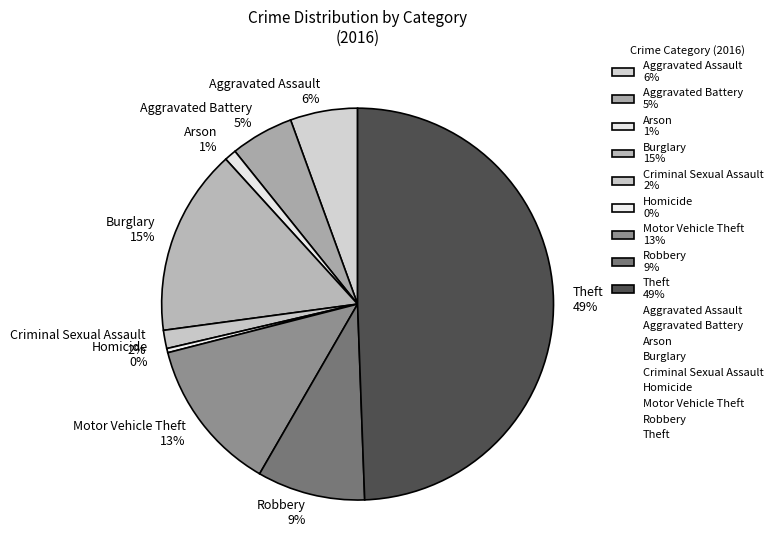

Is it true that Motor Vehicle Theft is 7% of the pie?

False